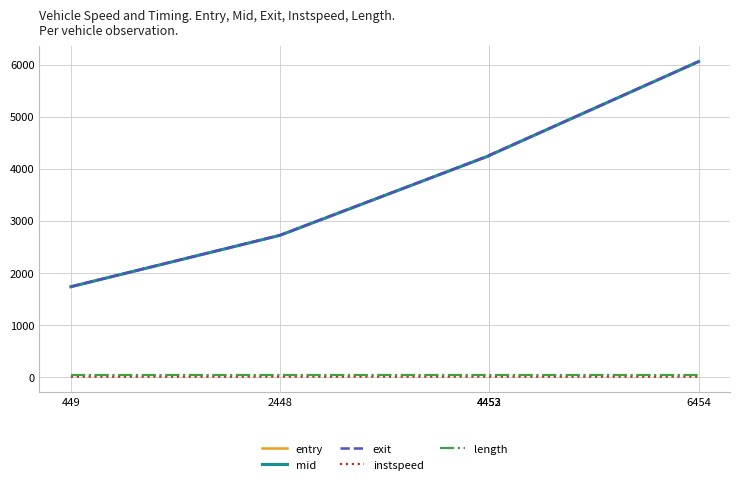

Read the entry value at 6454.

6056.3